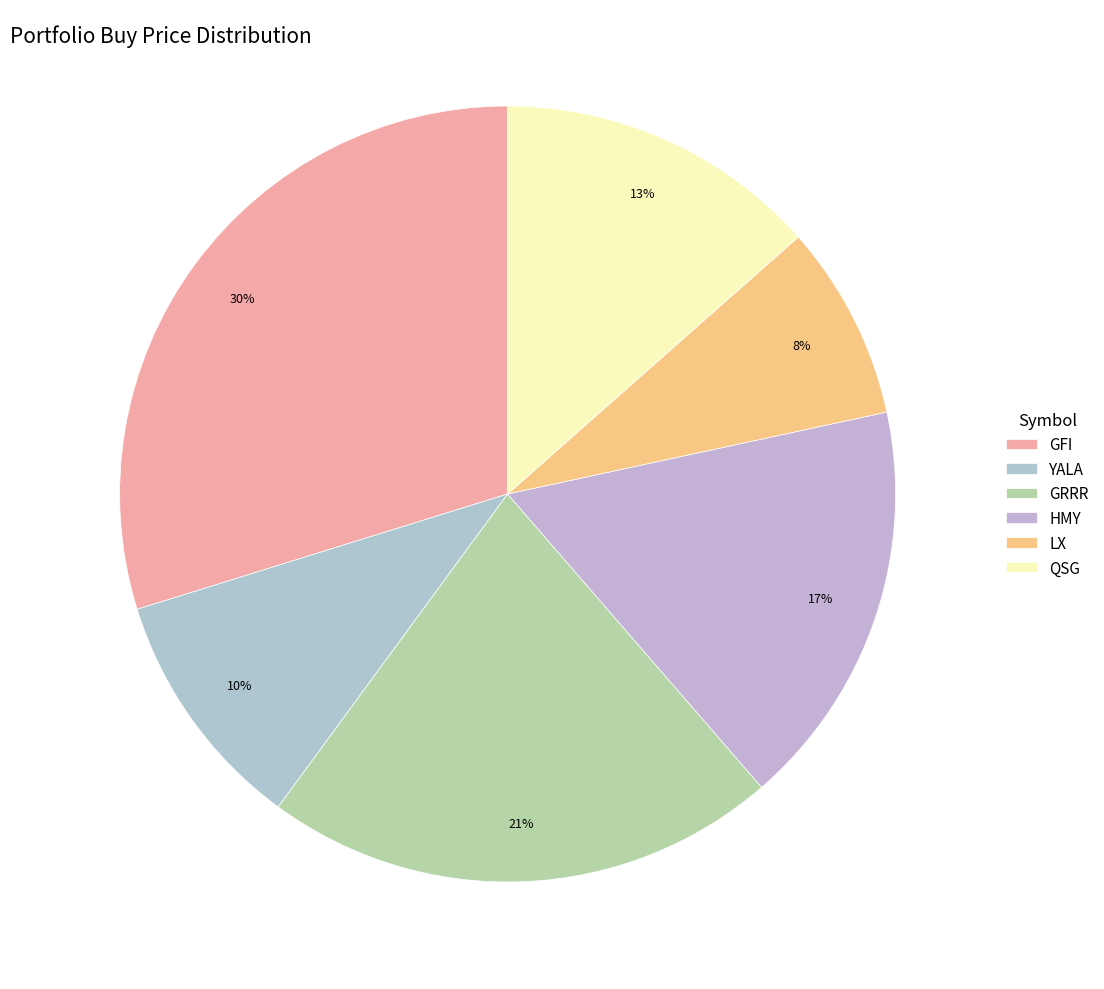

What percentage do HMY and GRRR together represent?

38.5%